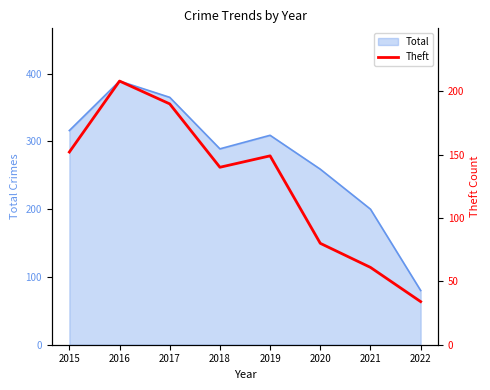

What is the maximum value for Total?

389